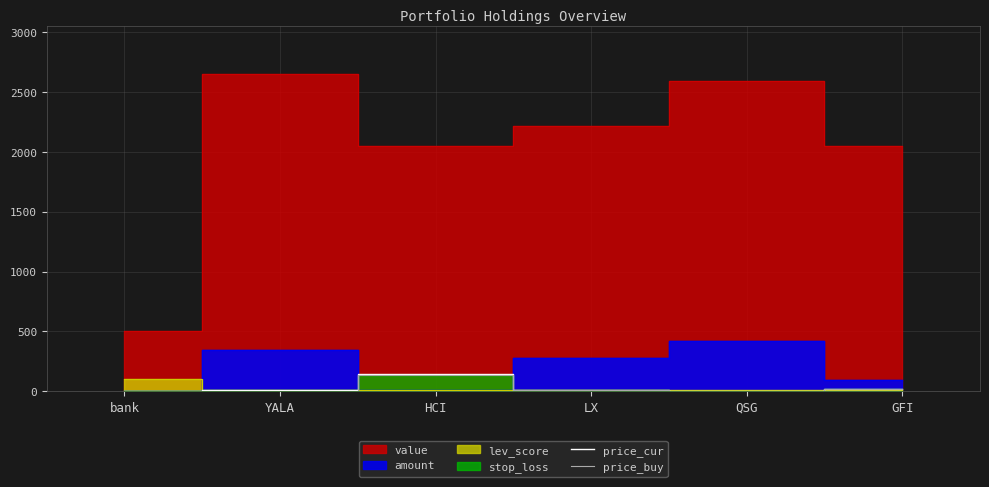

True or false: price_cur and price_buy cross at least once.

False